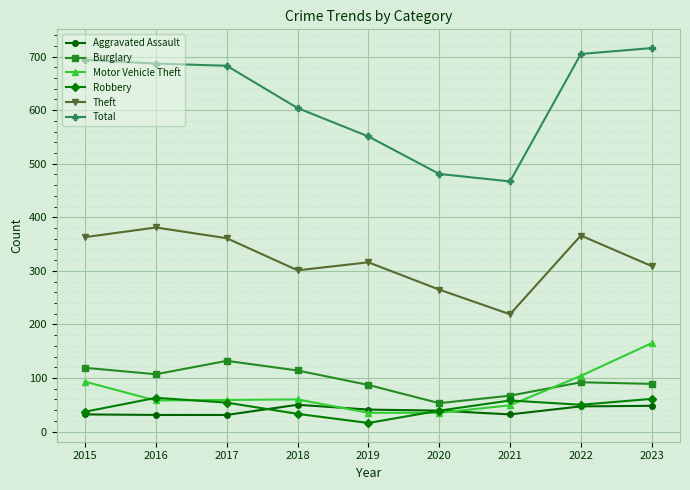

What is the spread (max minus min) of values at 2023?

668